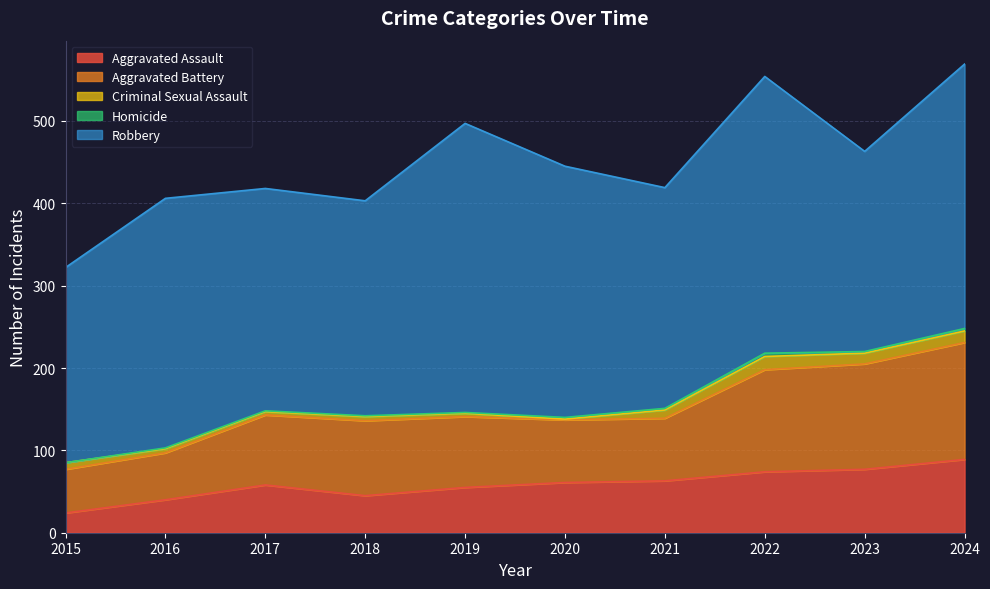

What is the spread (max minus min) of values at 2016?

302